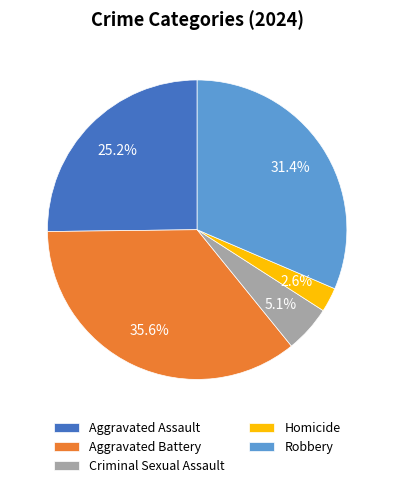

The Aggravated Battery slice represents 36% of the pie. True or false?

True